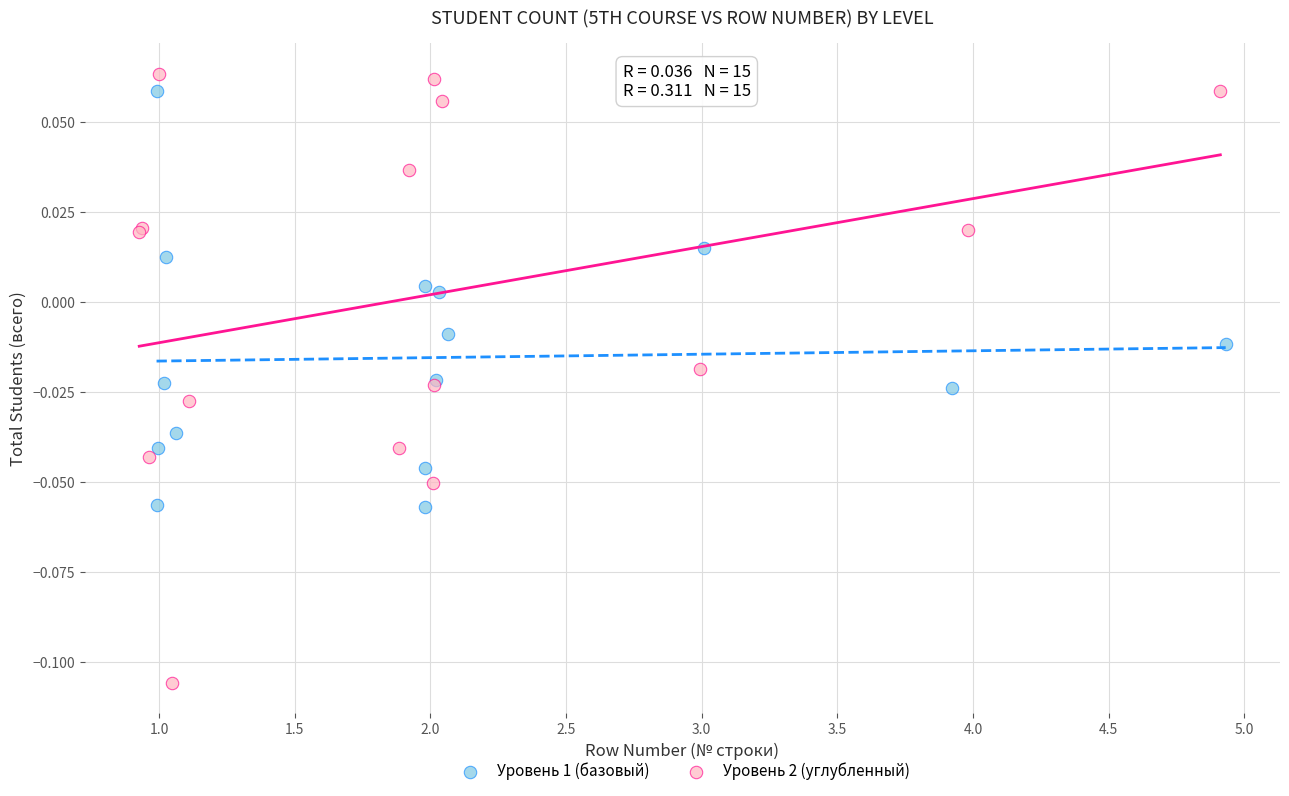

What are all the series names shown in the legend?

Уровень 1 (базовый), Уровень 2 (углубленный)